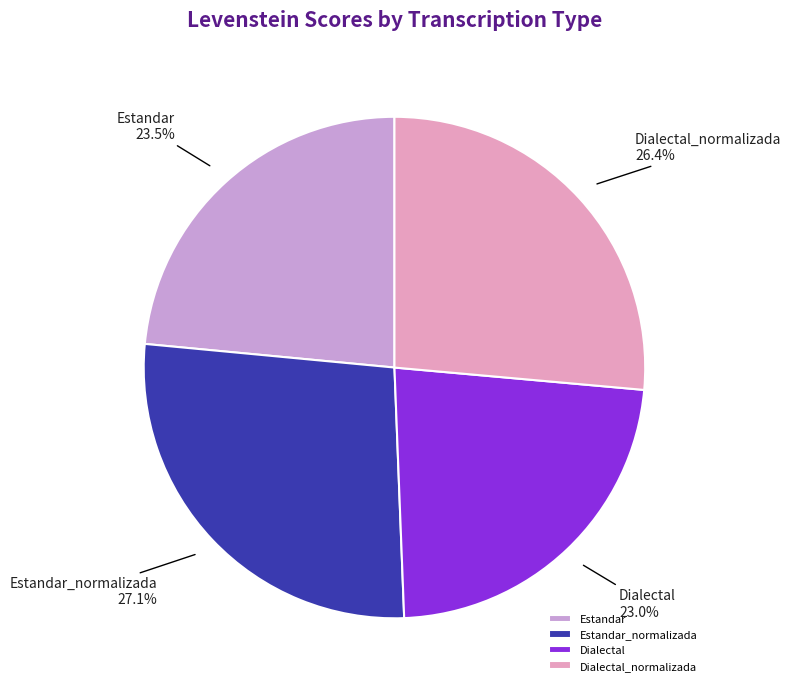

What is the ratio of the value at Dialectal_normalizada to the value at Estandar?

1.1